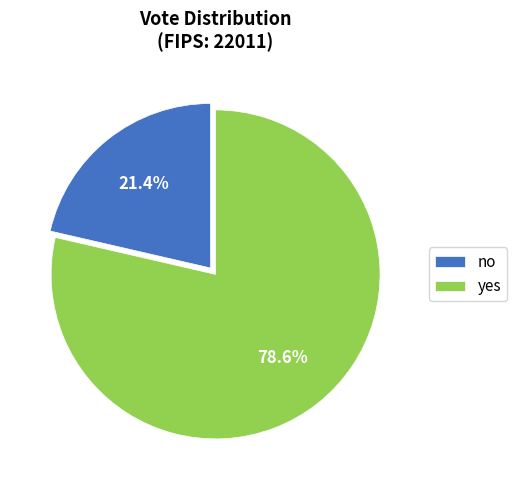

Rank the categories by value from highest to lowest.

yes, no